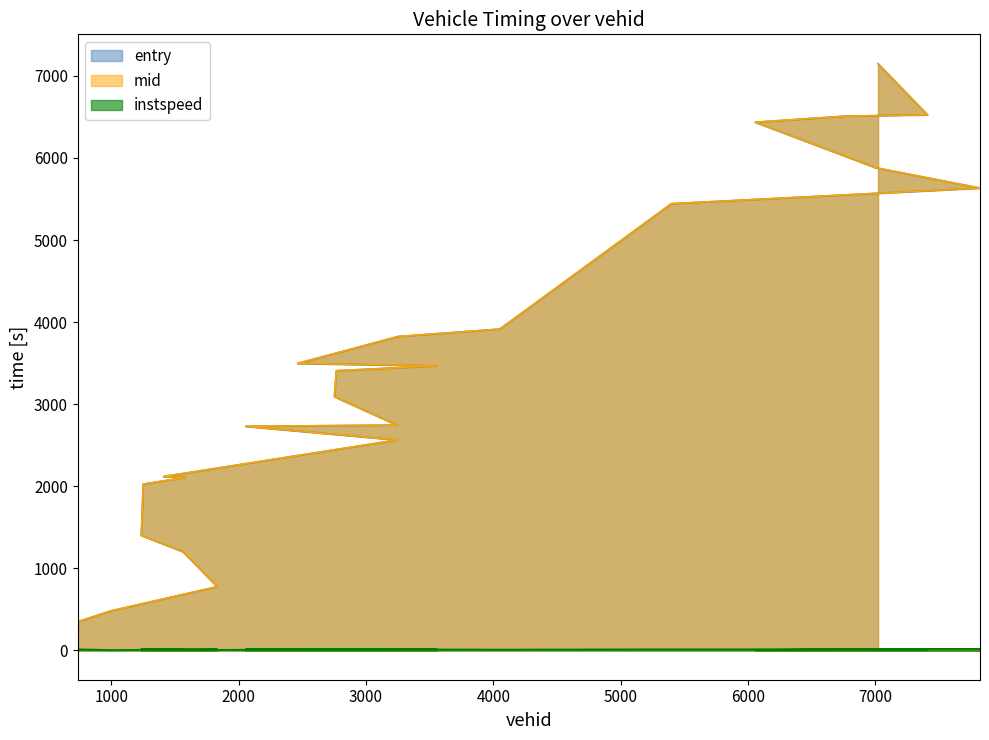

Read the instspeed value at 1831.

13.0